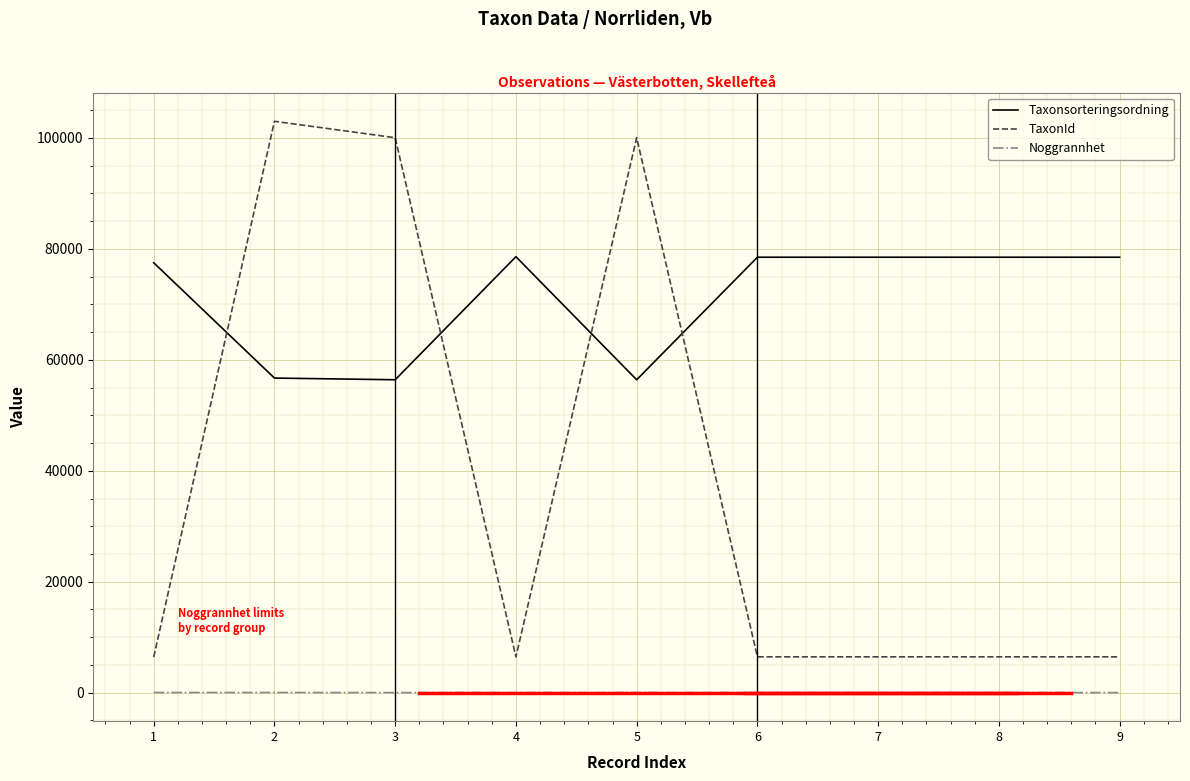

Which series has the largest total across all categories?

Taxonsorteringsordning